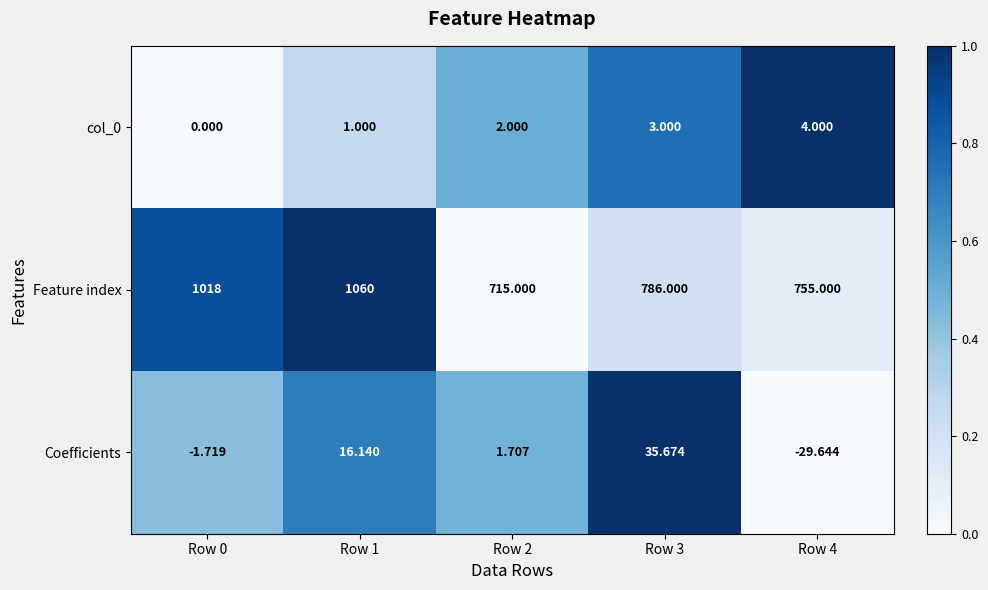

Which series changed the most between Row 3 and Row 4?

Coefficients